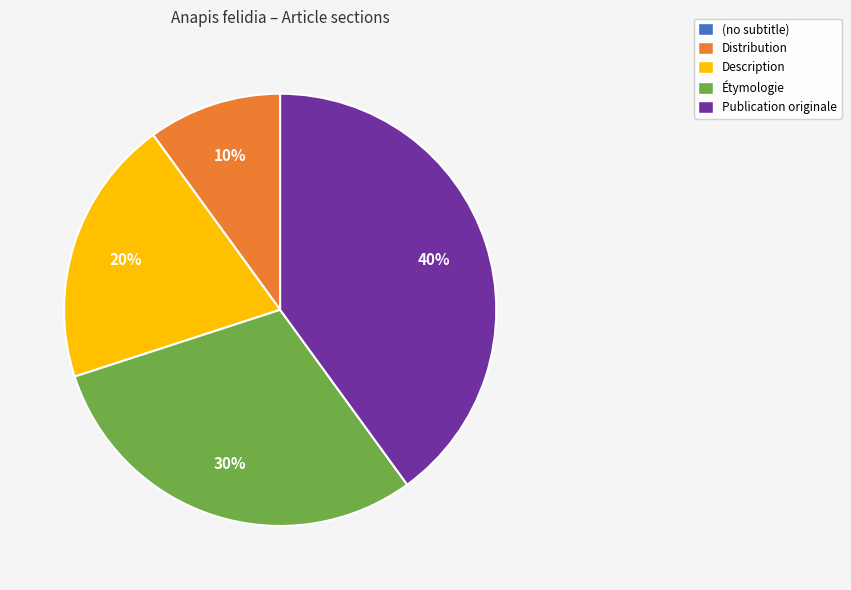

To the nearest percent, what is the difference between the Distribution and Étymologie slice percentages?

20%